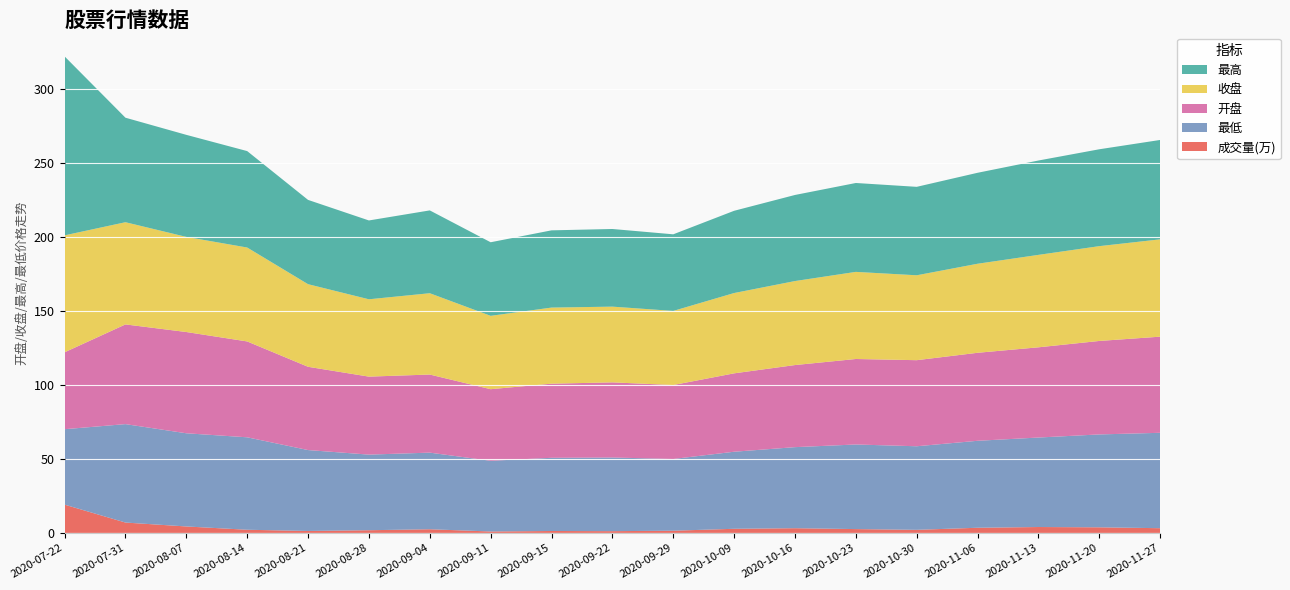

Reading left to right, list all the values displayed in this chart.

收盘: 79.1	69.1	64.3	63.5	55.9	52.3	55.0	49.6	51.5	51.2	50.1	54.3	56.8	58.9	57.4	60.2	62.5	64.1	65.8
开盘: 52.0	67.4	68.5	64.8	56.3	52.7	52.8	48.4	50.1	50.8	50.0	53.0	55.5	57.8	58.2	59.5	61.0	63.2	65.0
最高: 121.0	70.7	69.0	65.2	57.0	53.3	56.0	49.8	52.2	52.5	51.8	55.6	58.2	60.1	59.8	61.5	63.8	65.5	67.2
最低: 51.0	66.5	63.0	62.5	54.7	51.1	51.8	47.8	49.5	49.8	48.5	52.1	54.8	57.2	56.5	58.8	60.5	62.8	64.5
成交量(万): 19.1	7.0	4.4	2.1	1.3	1.8	2.5	1.0	1.3	1.2	1.5	2.8	3.2	2.6	2.1	3.5	4.0	3.8	3.2